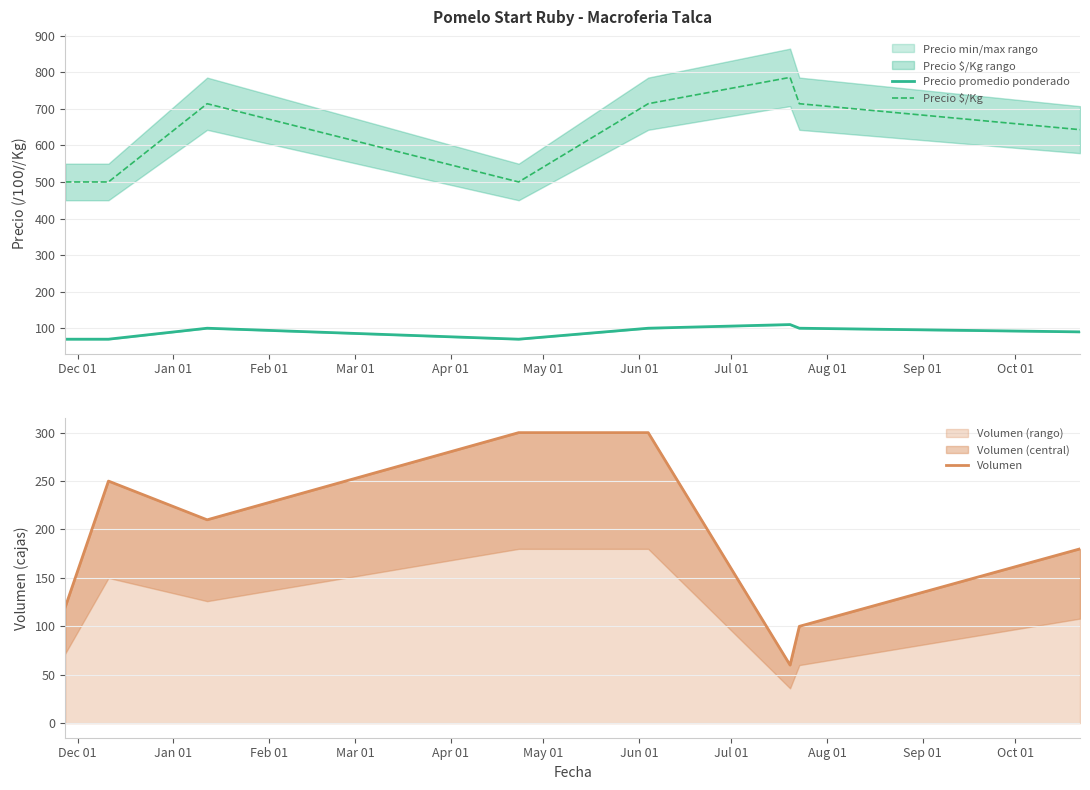

In Volumen, how many points are higher than both neighbors (excluding endpoints)?

1